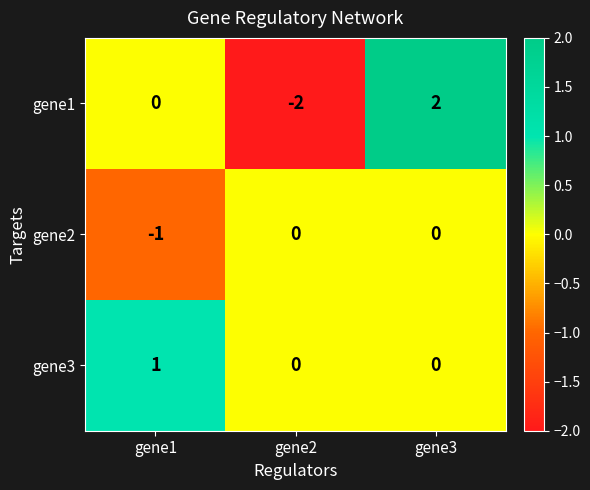

True or false: gene2 has a value of -1 at gene1.

True